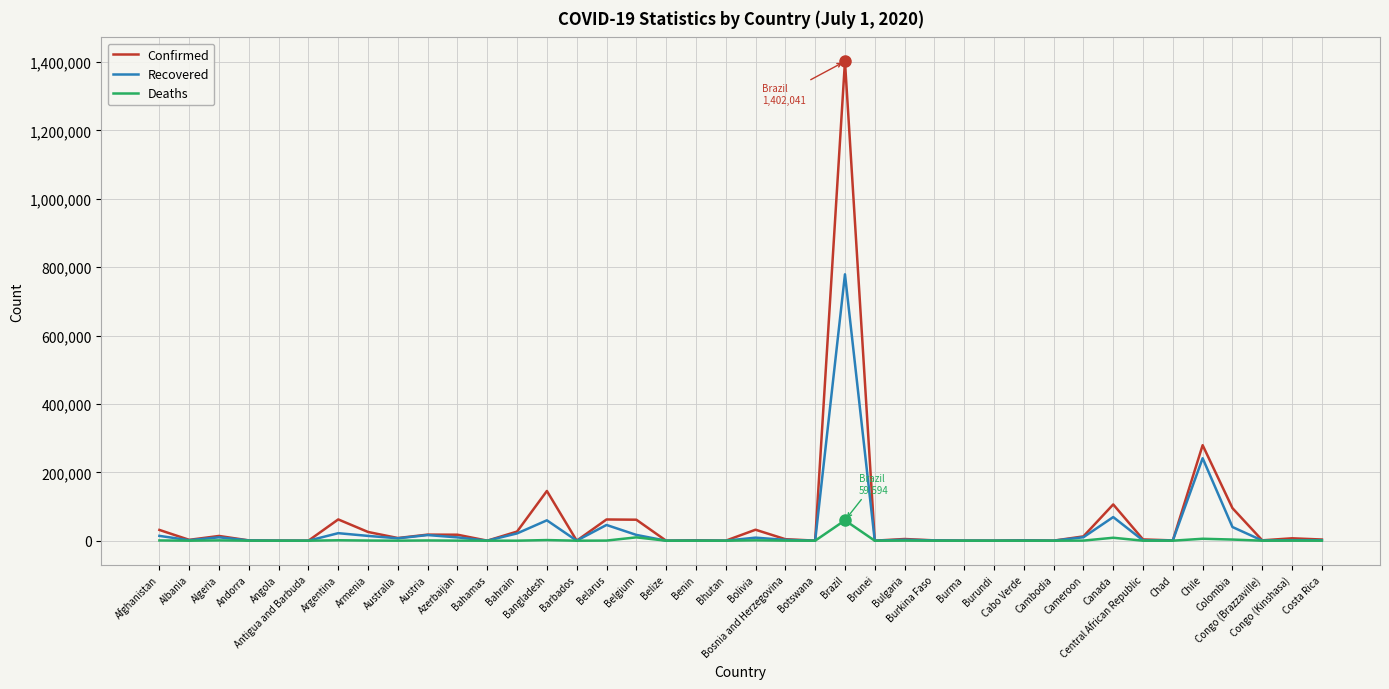

List the series in order of their peak value, lowest first.

Deaths, Recovered, Confirmed